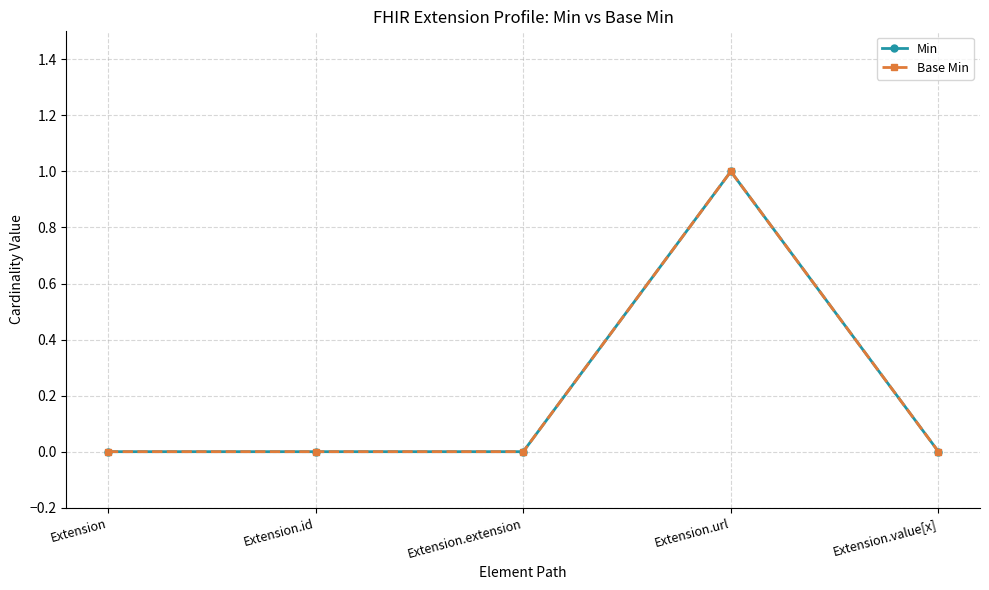

True or false: Base Min and Min cross at least once.

False